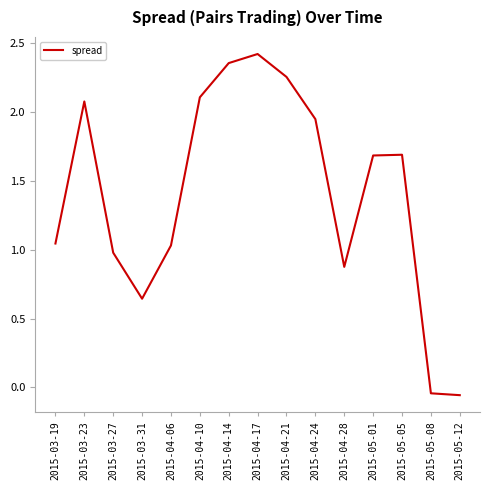

Count the number of categories in the chart.

15